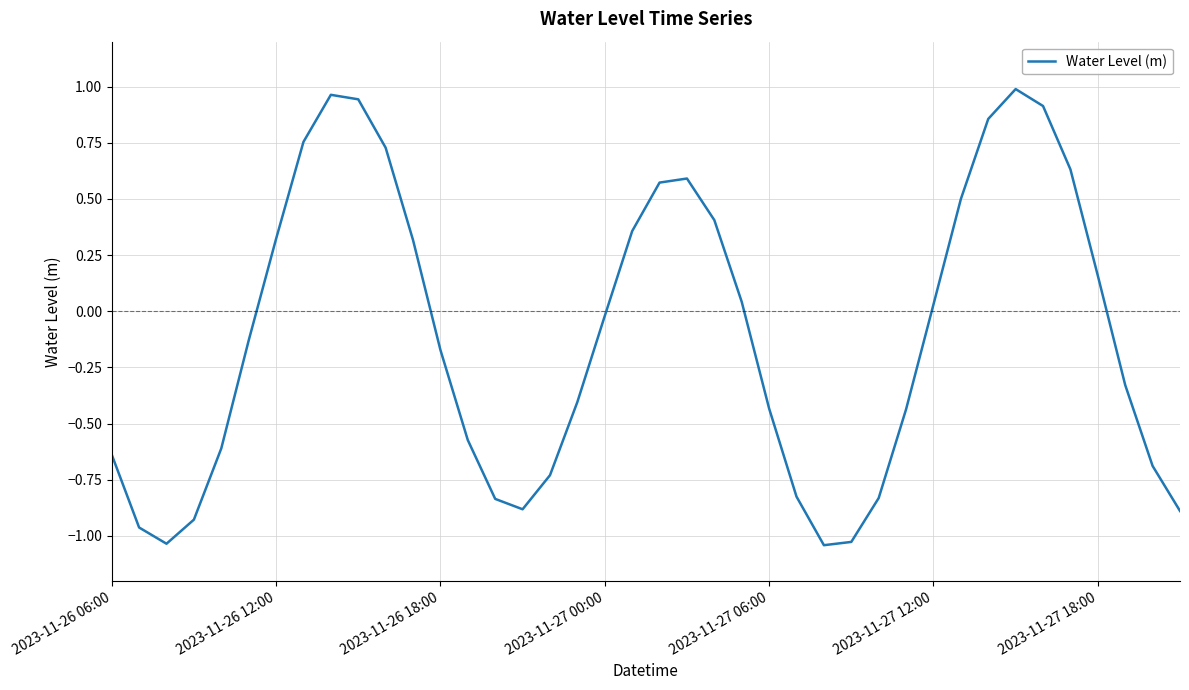

What is the difference between the maximum and minimum values?

2.0